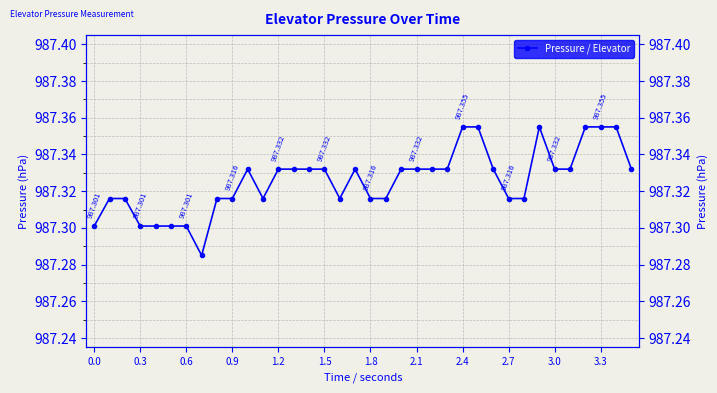

Is it true that the value at 3.0 is 398.8?

False